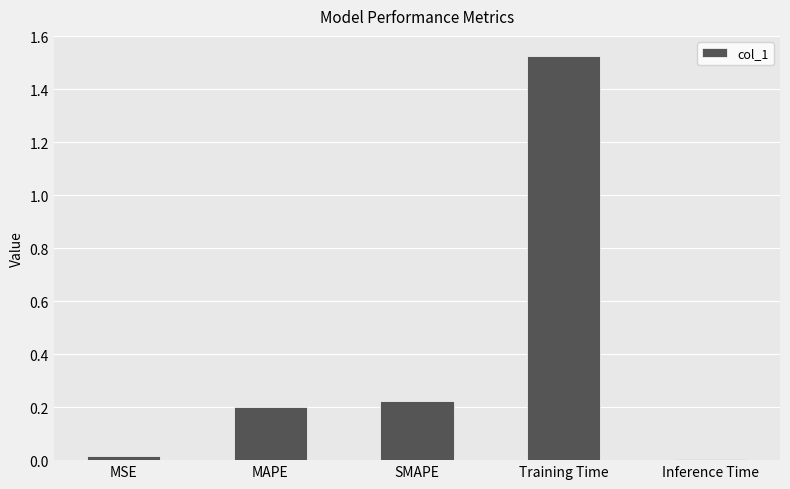

What is the label of the 2nd bar from the right?

Training Time